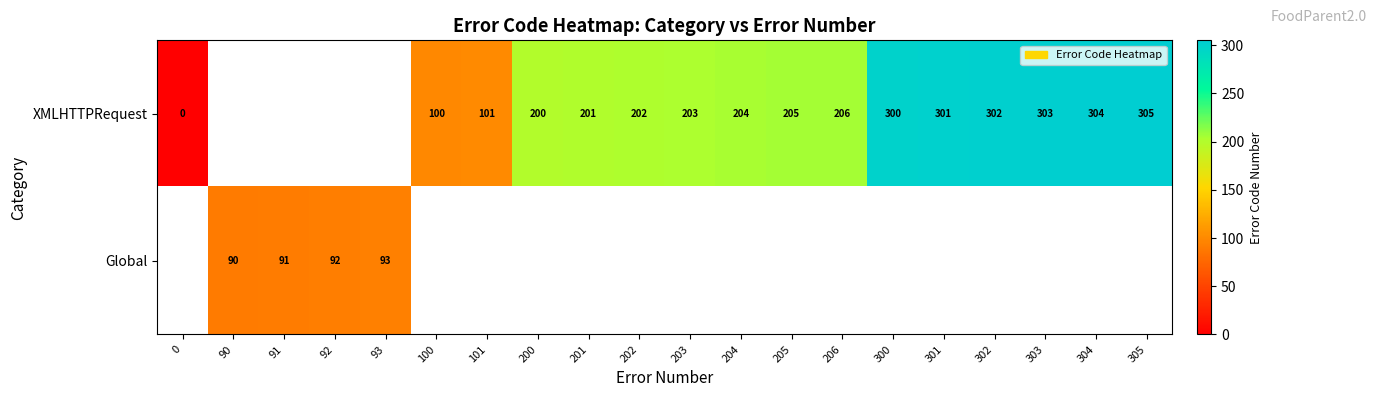

The Global series shows 92 at 92. True or false?

True